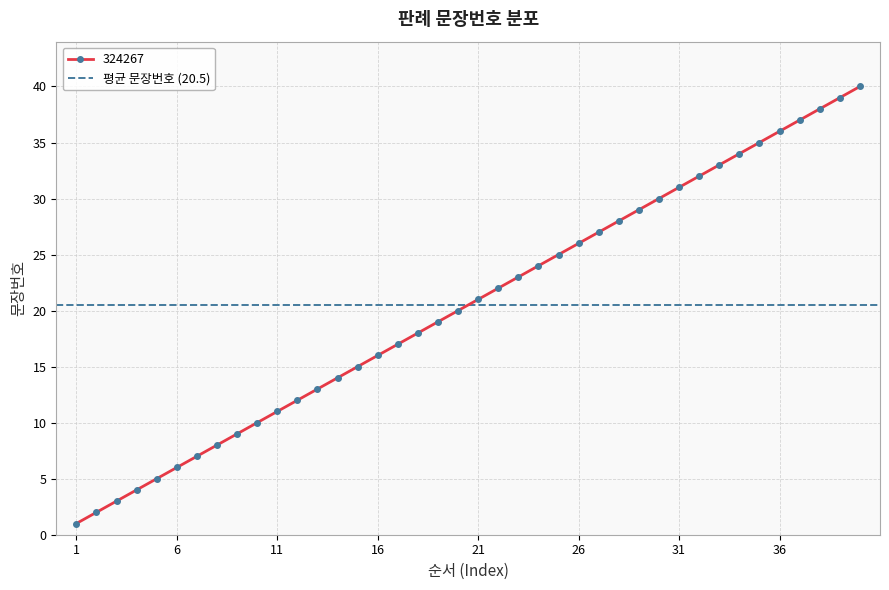

The chart shows a value of 16 at 16. True or false?

True